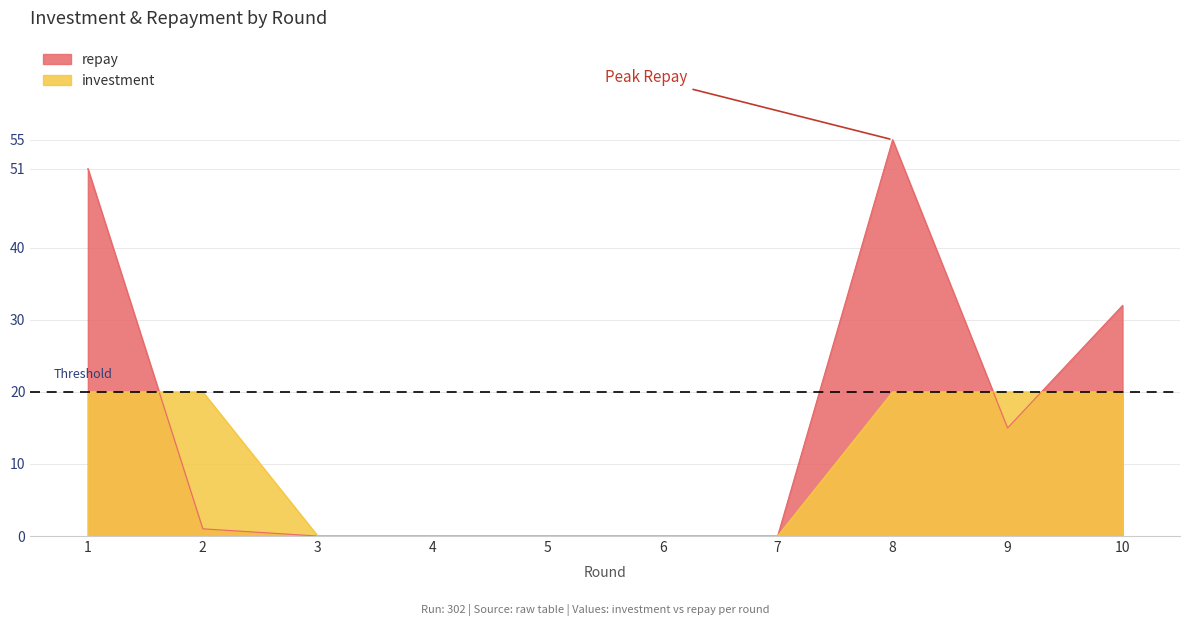

Reading left to right, what are all the values shown in this chart?

repay: 51	1	0	0	0	0	0	55	15	32
investment: 20	20	0	0	0	0	0	20	20	20